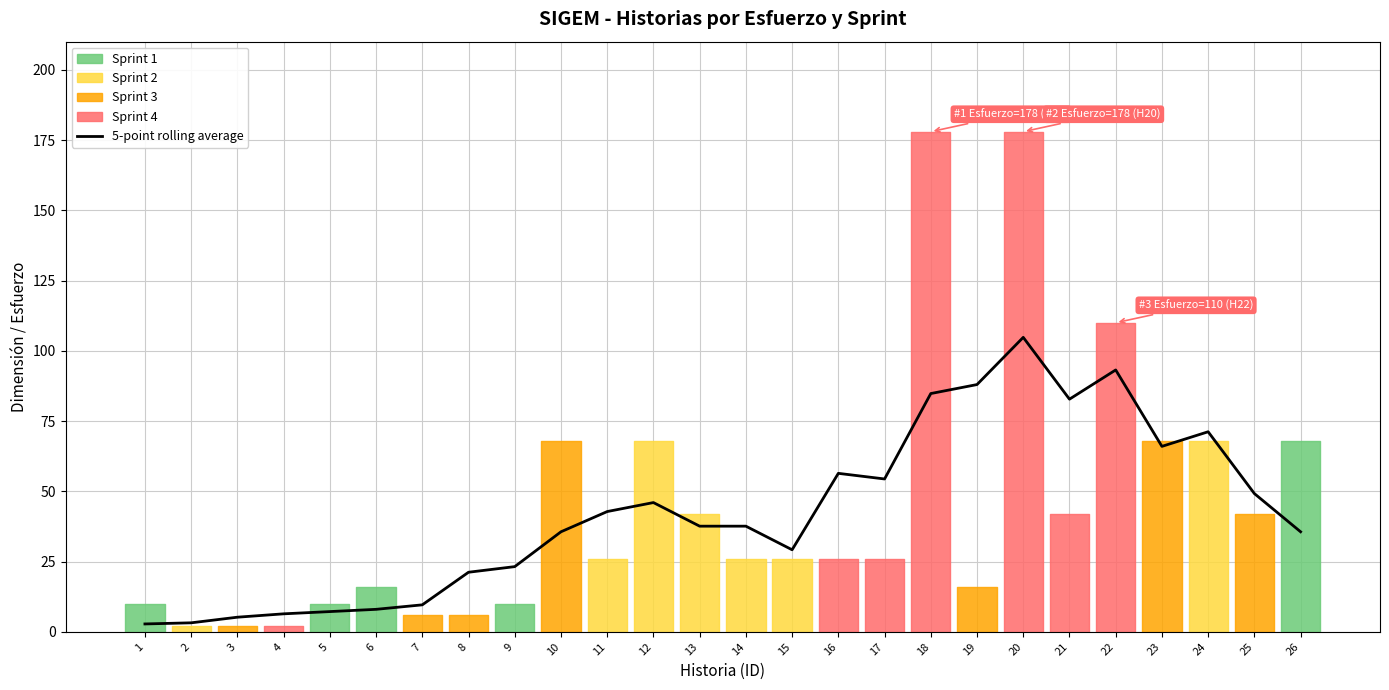

The 5-point rolling average series shows 37.6 at 14. True or false?

True